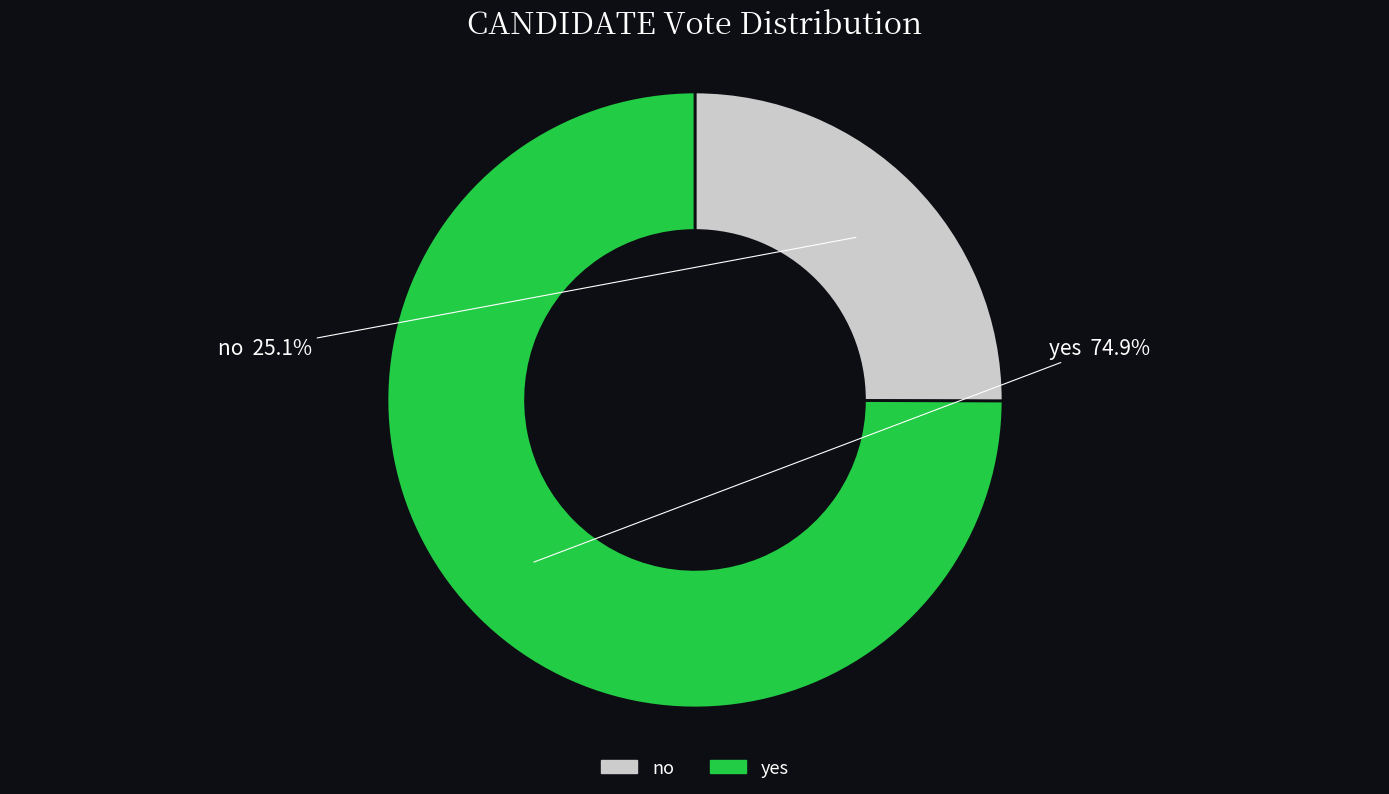

To the nearest percent, what is the difference between the largest and smallest slice percentages?

50%